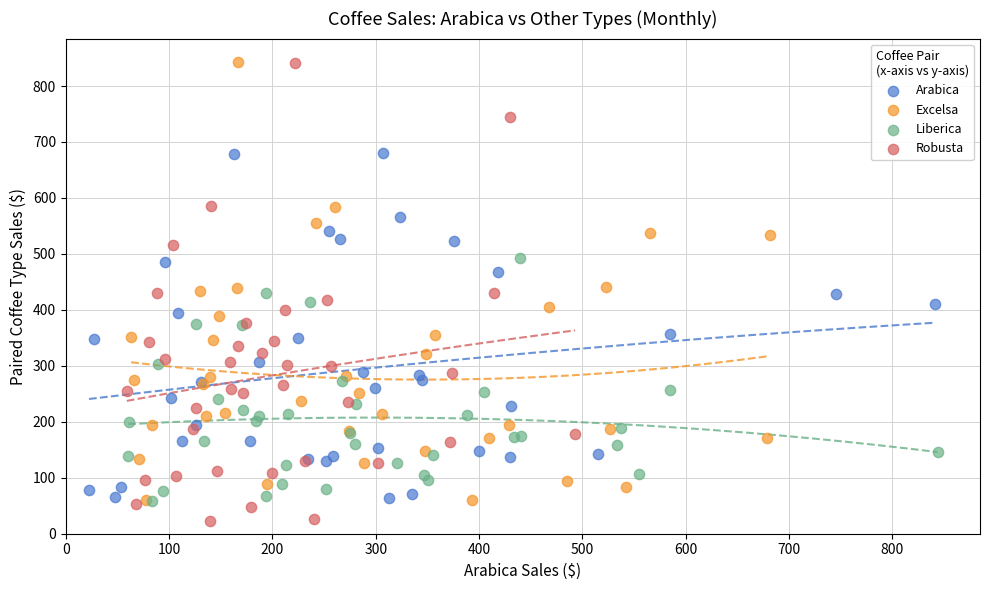

Which series reaches the minimum Y coordinate?

Robusta